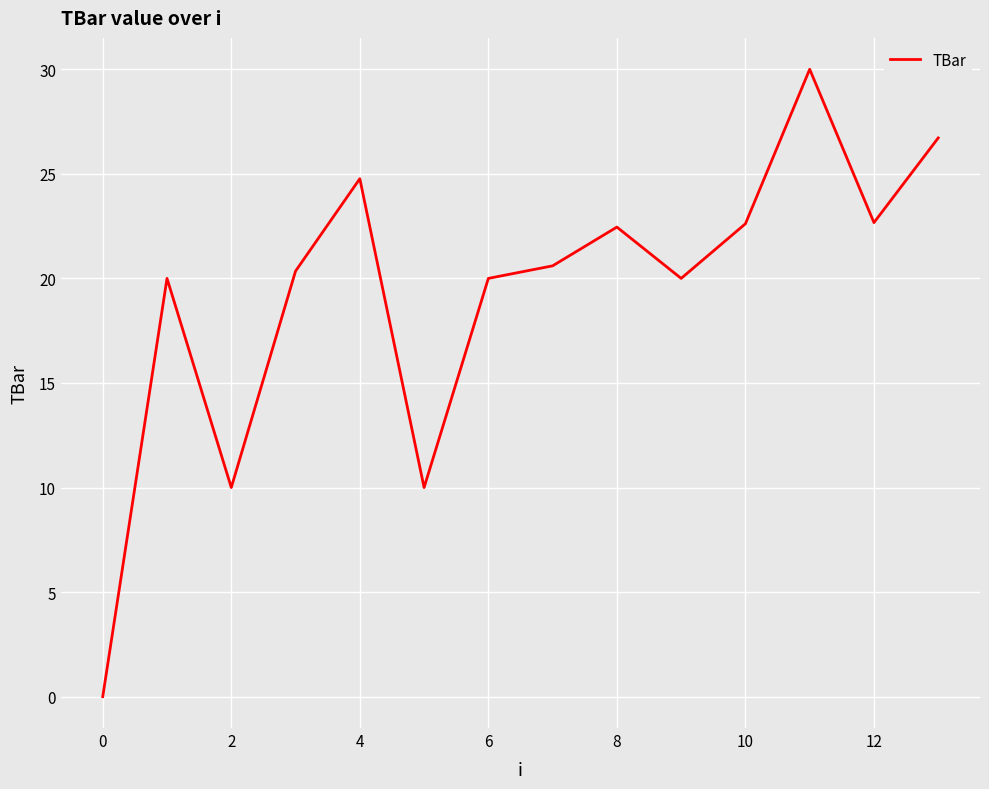

What is the difference between the maximum and minimum values?

30.0